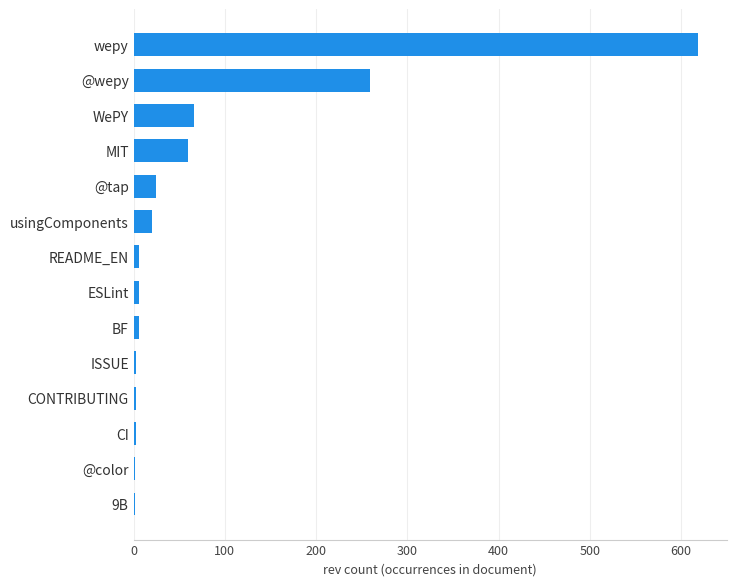

What is the average value?

77